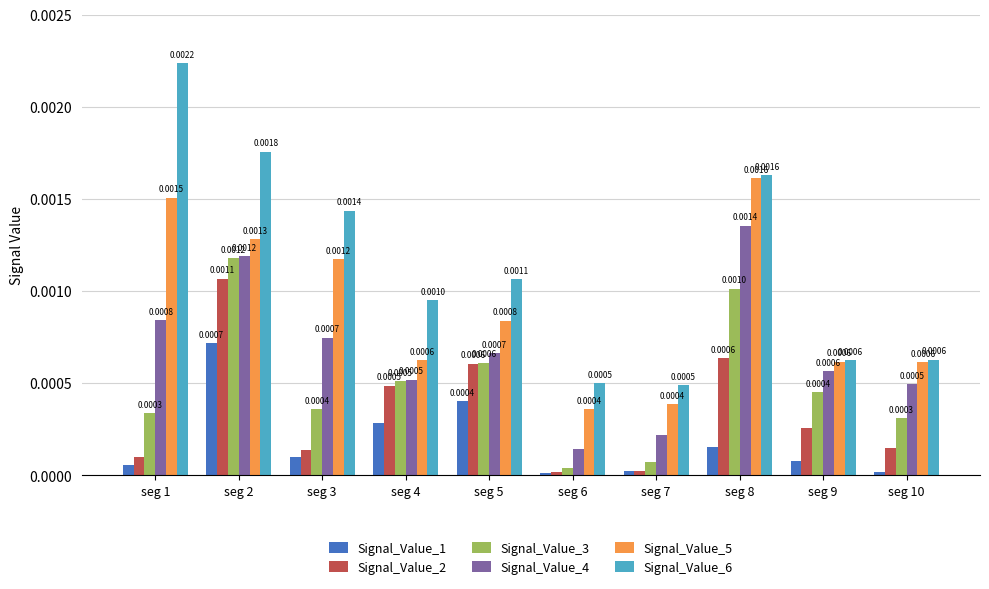

Rank the series by their maximum value, from lowest to highest.

Signal_Value_1, Signal_Value_2, Signal_Value_3, Signal_Value_4, Signal_Value_5, Signal_Value_6